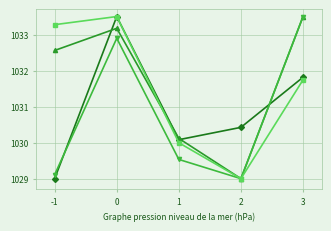

What is the total value across all series at -1?

4123.9